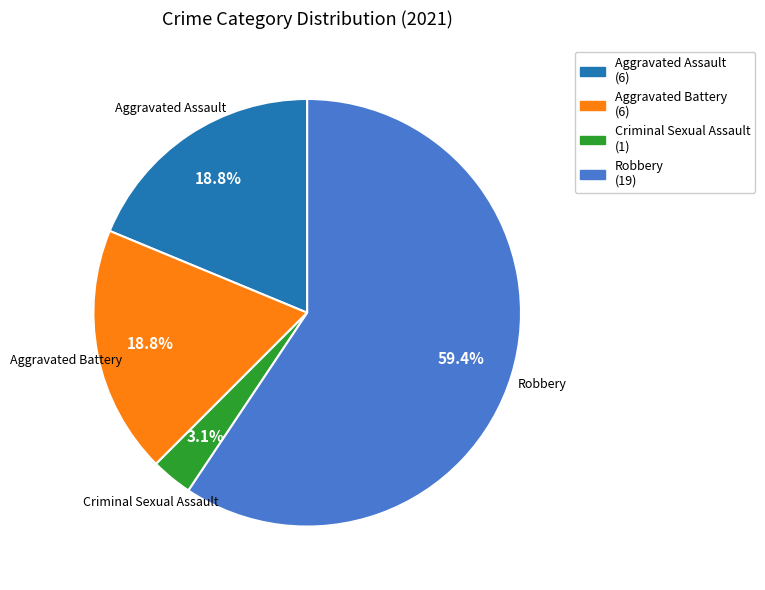

Is there a majority slice in this chart?

Yes